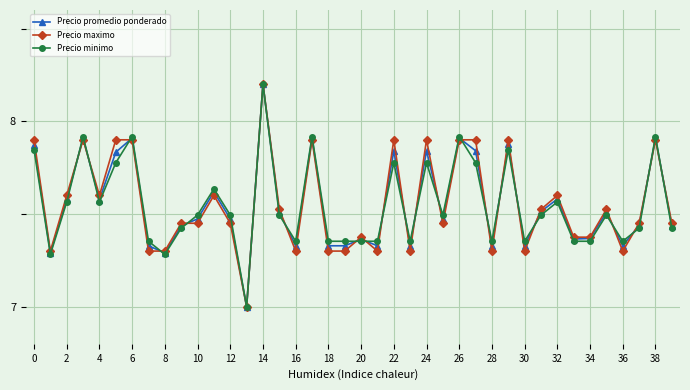

What are all the series names shown in the legend?

Precio promedio ponderado, Precio maximo, Precio minimo